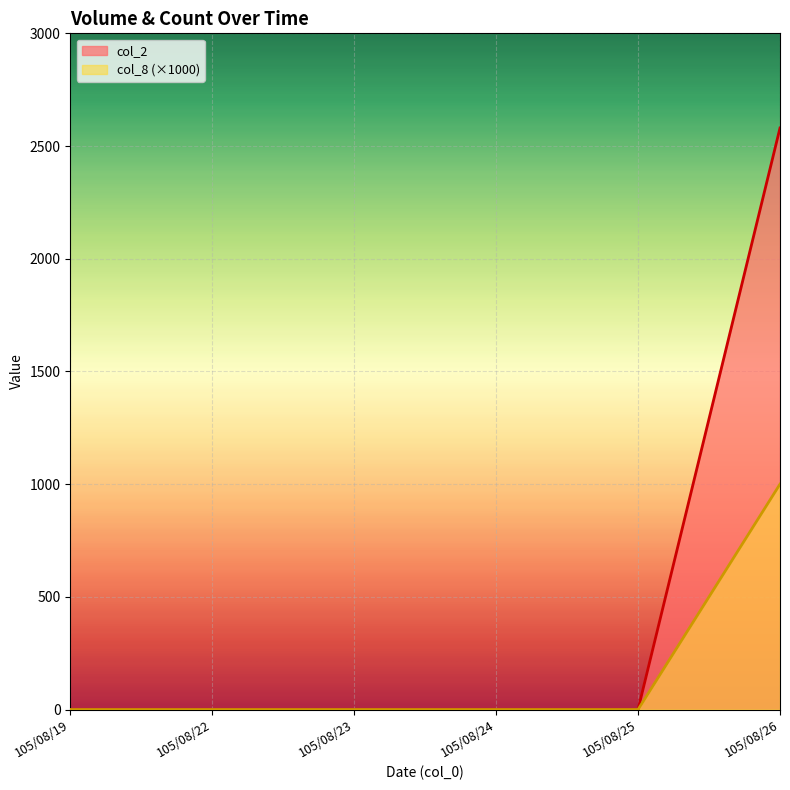

How many lines are shown in the chart?

2